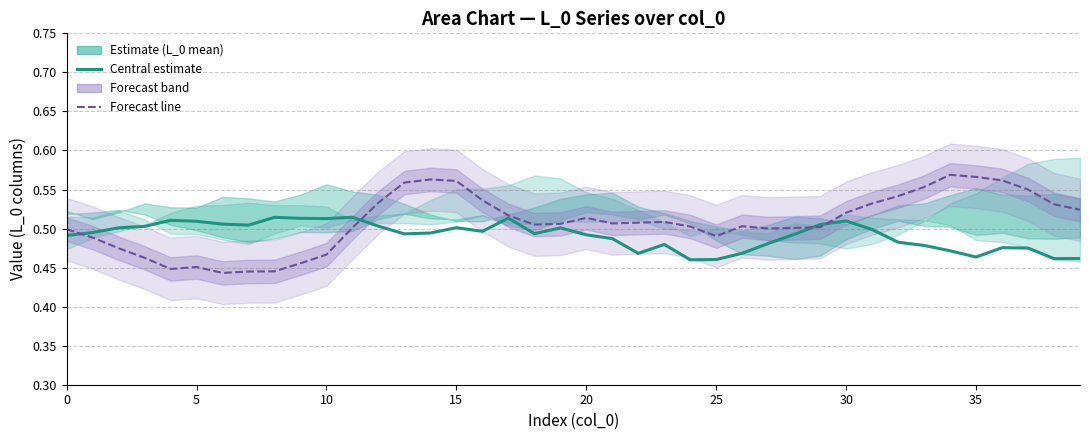

At how many categories does at least one series exceed 0?

40